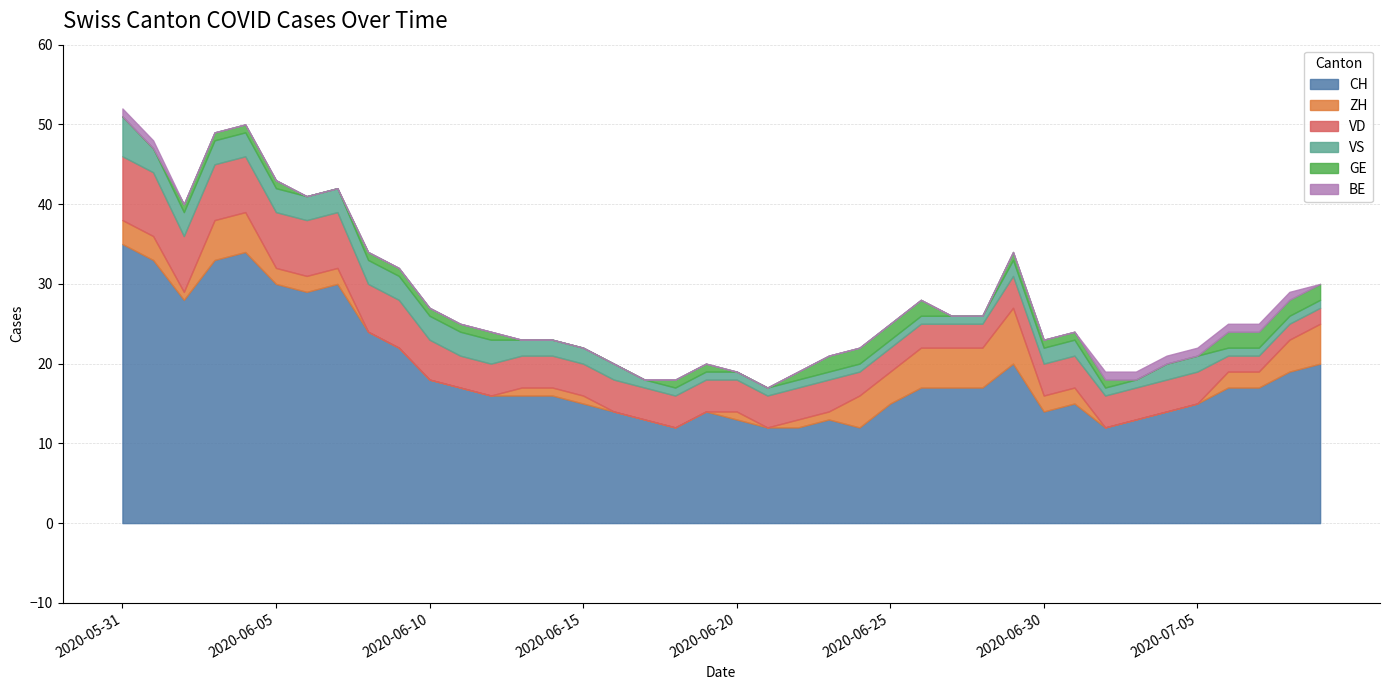

What value does the VD series have at 2020-06-27?

3